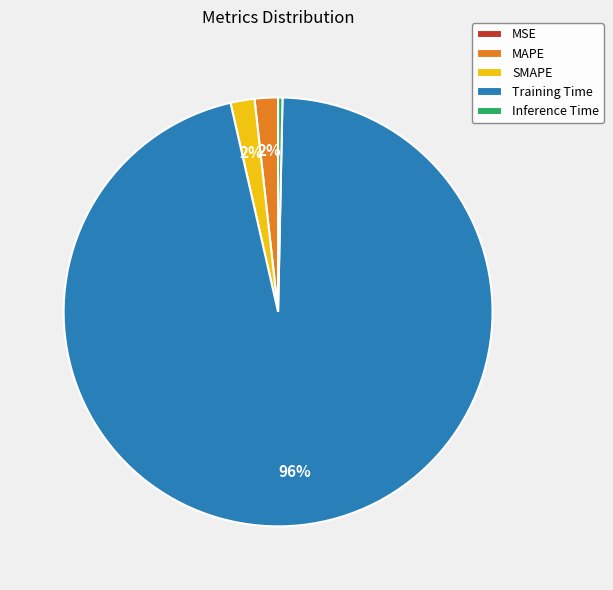

To the nearest percent, what portion does MAPE represent?

2%